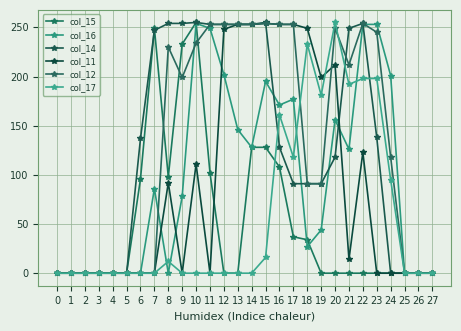

True or false: col_15 has more than 0 interior local peaks.

True